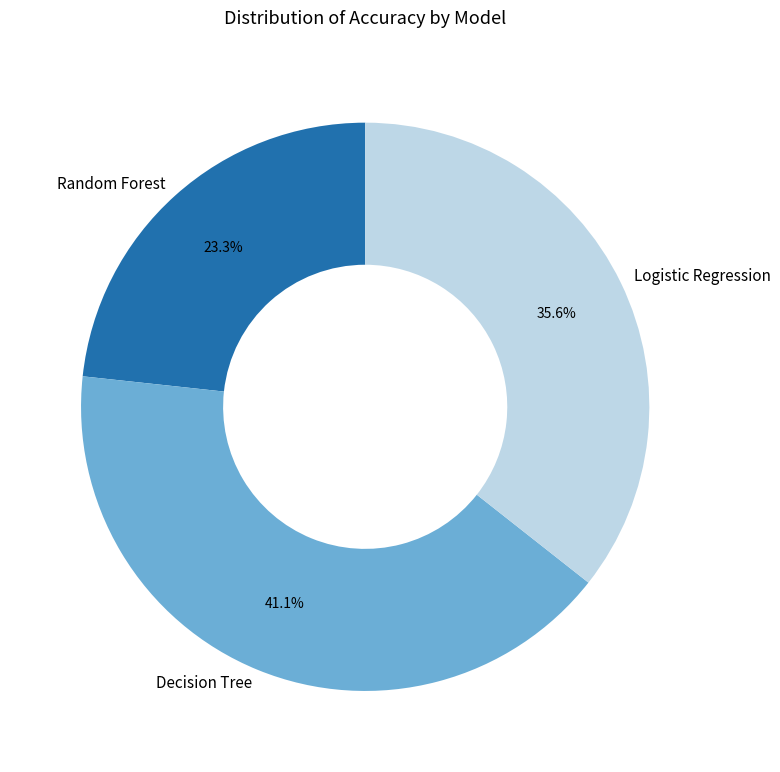

Count the number of slices in the pie.

3